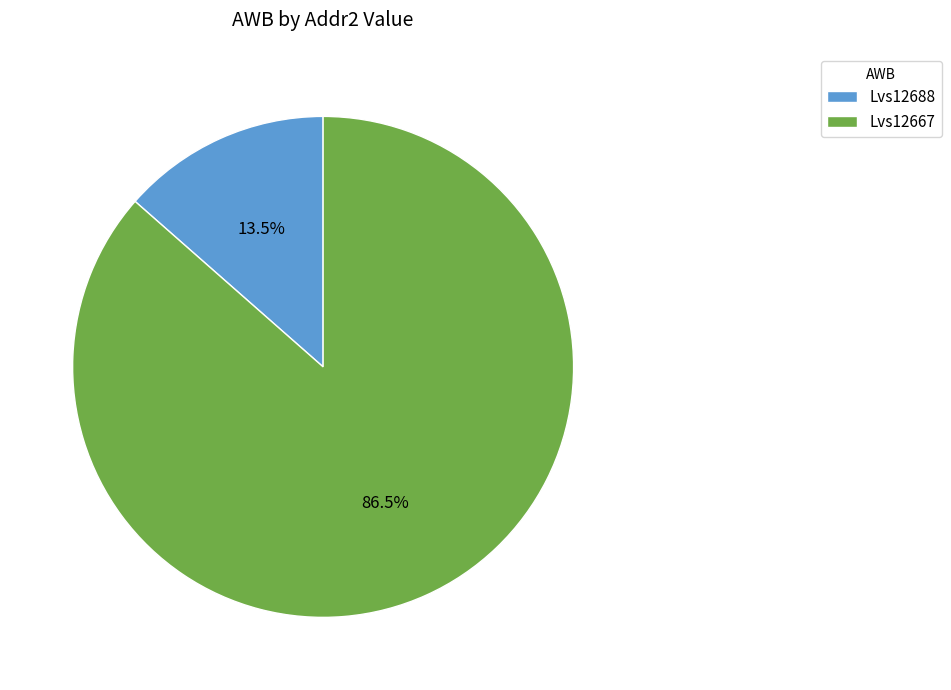

What percentage is NOT represented by Lvs12667?

13.5%